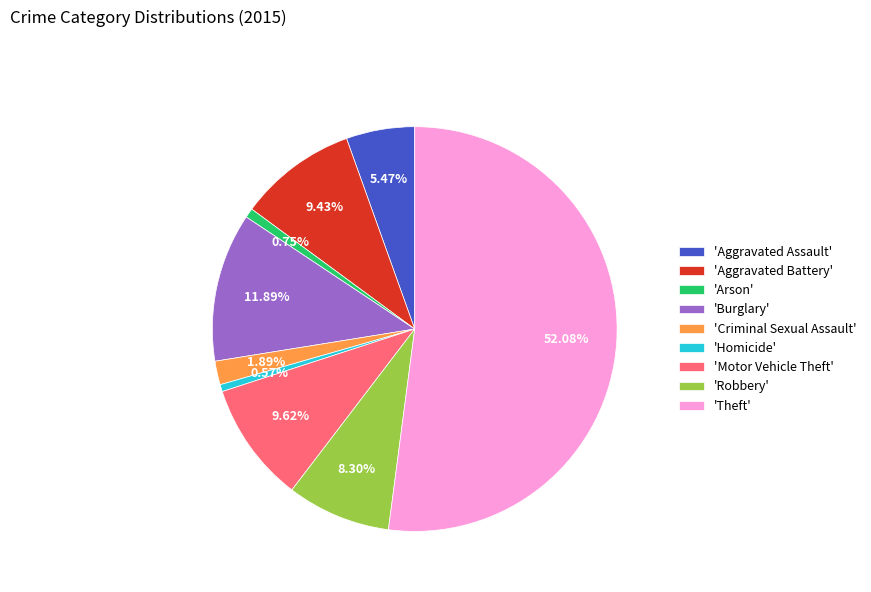

How many segments does this pie chart have?

9